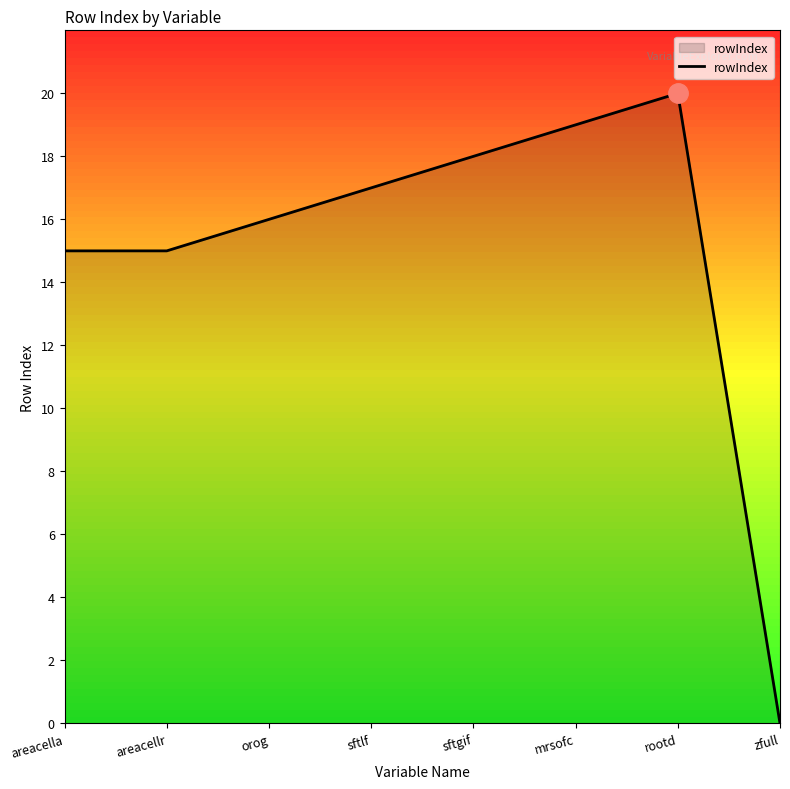

What is the difference between the maximum and second lowest values?

5